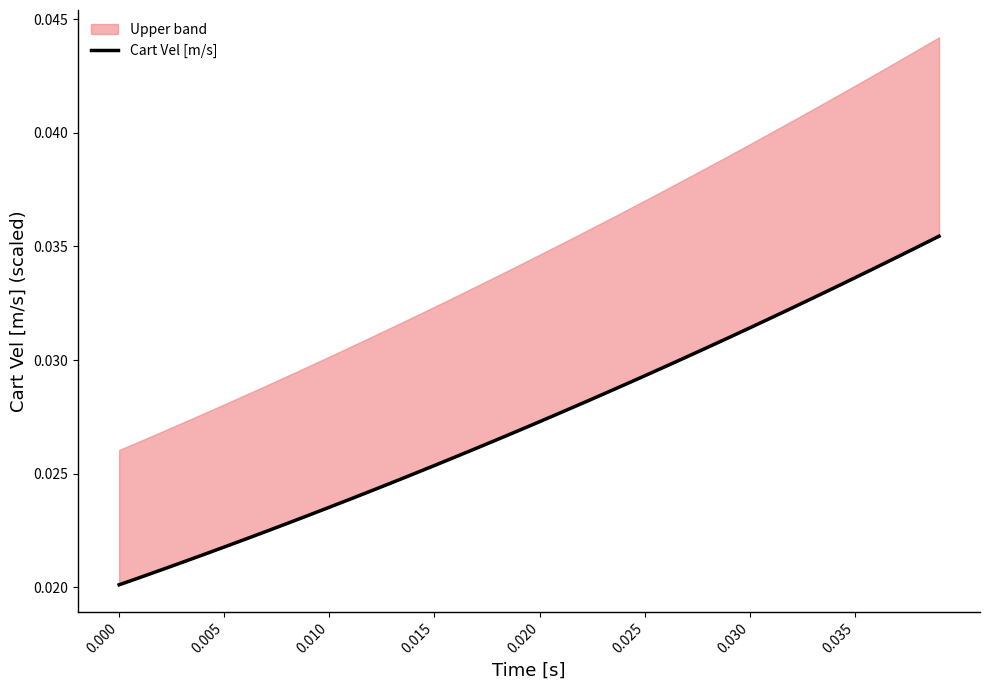

True or false: the data shows 0.0 at 0.010.

False